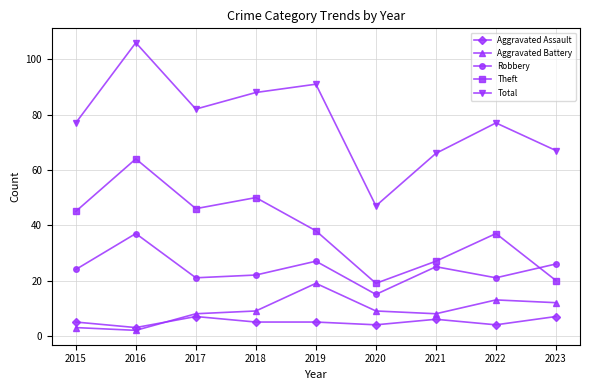

What is the value of the Aggravated Assault point at the 8th from the left?

4